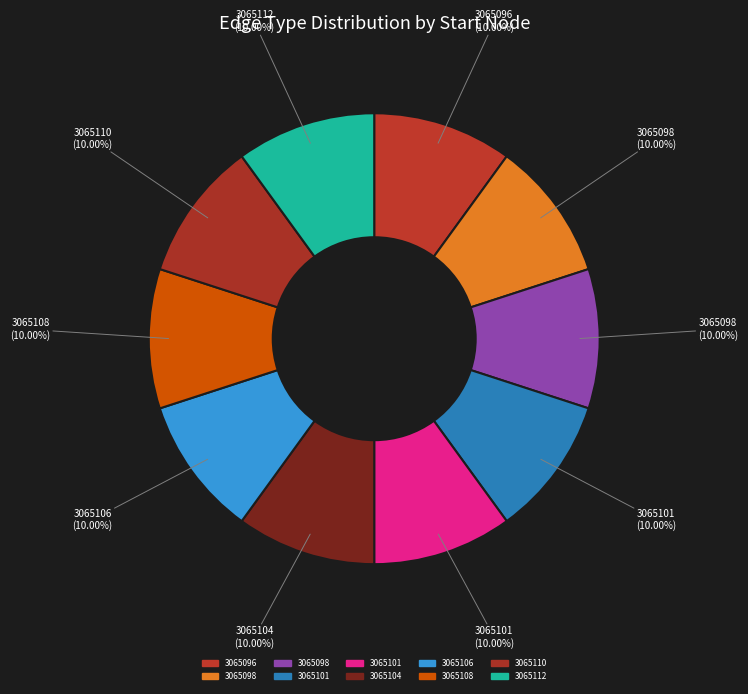

How many slices are in this pie chart?

10